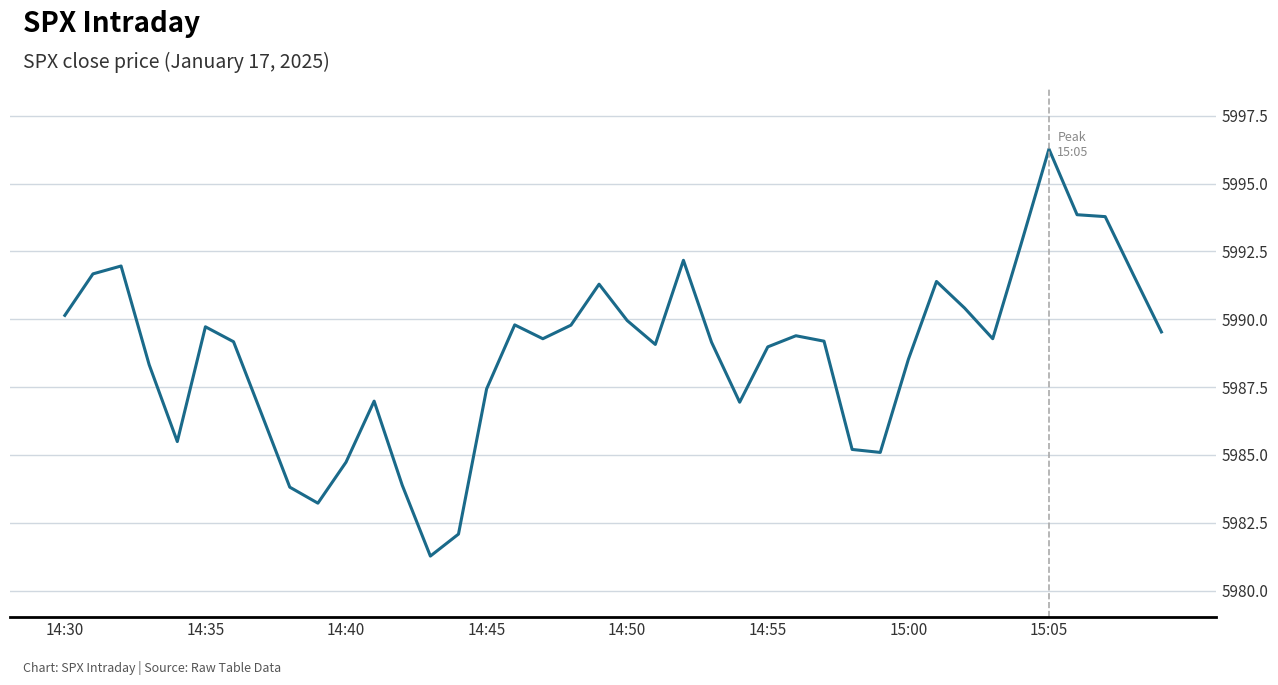

How many lines are shown in the chart?

1